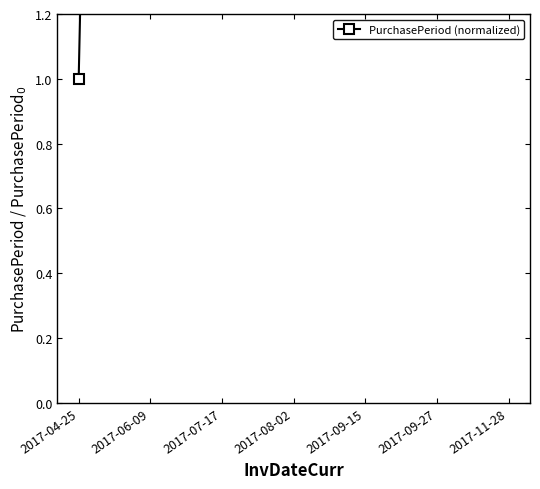

What is the label of the 6th point from the right?

2017-06-09